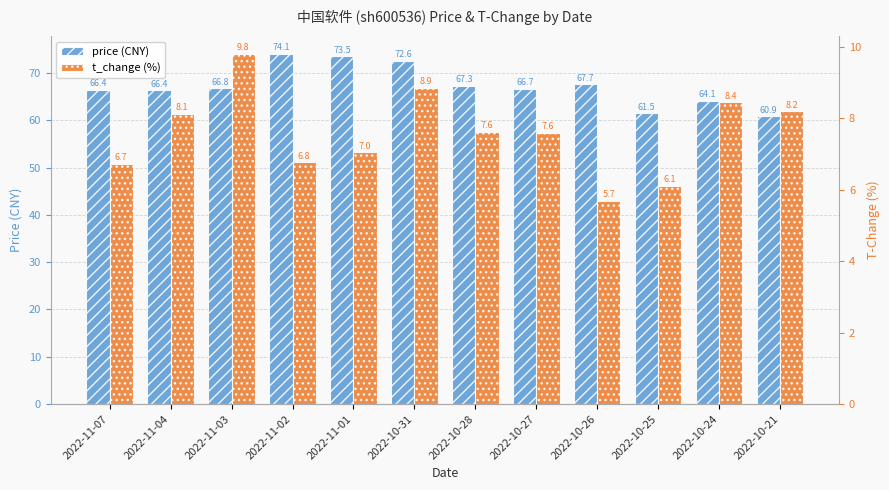

Reading left to right, what are all the values shown in this chart?

price: 2022-11-07=66.4	2022-11-04=66.4	2022-11-03=66.8	2022-11-02=74.1	2022-11-01=73.5	2022-10-31=72.6	2022-10-28=67.3	2022-10-27=66.7	2022-10-26=67.7	2022-10-25=61.5	2022-10-24=64.1	2022-10-21=60.9
t_change: 2022-11-07=6.7	2022-11-04=8.1	2022-11-03=9.8	2022-11-02=6.8	2022-11-01=7.0	2022-10-31=8.9	2022-10-28=7.6	2022-10-27=7.6	2022-10-26=5.7	2022-10-25=6.1	2022-10-24=8.4	2022-10-21=8.2